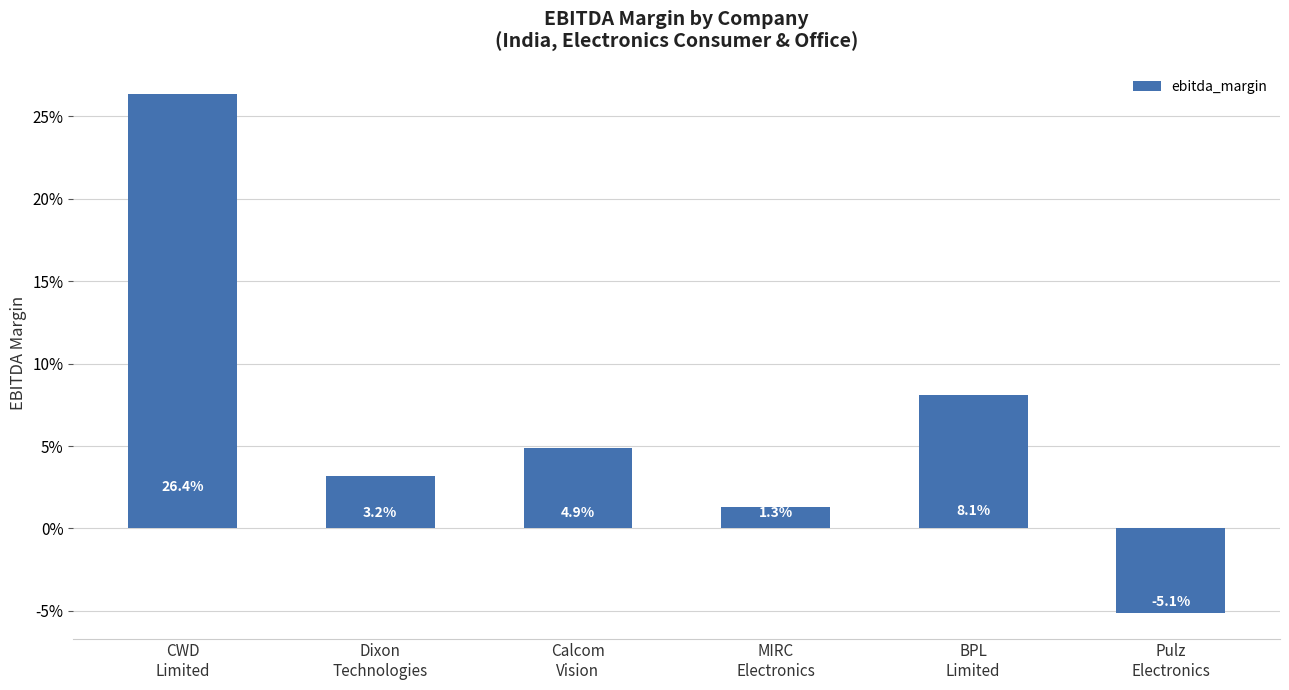

What is the greatest value displayed?

0.3